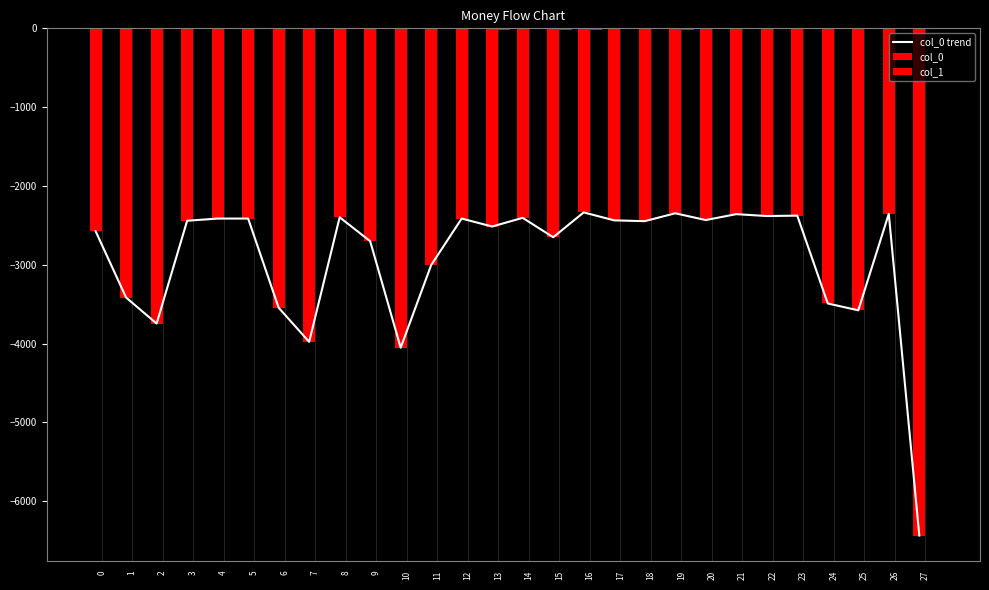

Is the value of col_1 at 7 greater than the value of col_0 trend at 4?

Yes